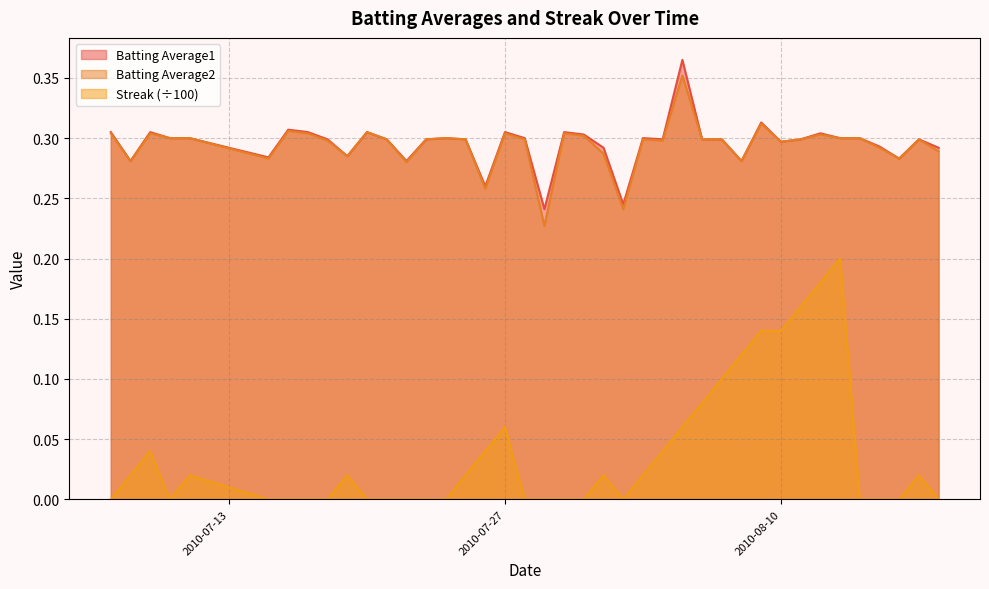

What is the difference between the highest and lowest values at 2010-08-09?

0.2